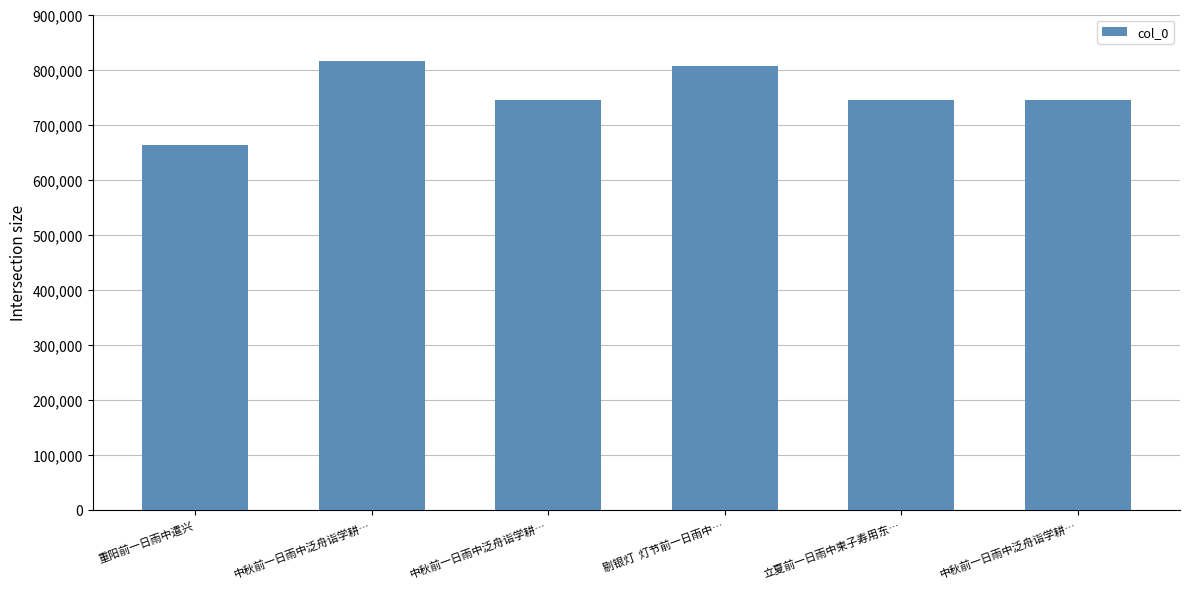

How many series are shown in this chart?

1